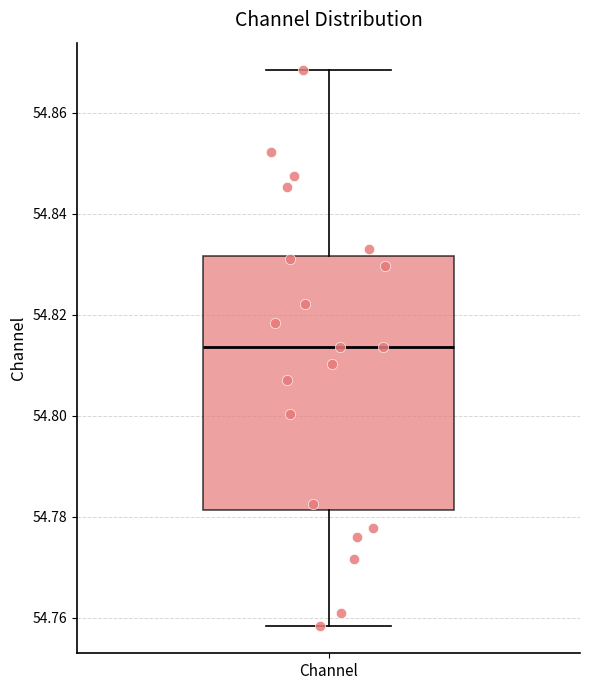

Where does the lower whisker of the box for Channel end on the y-axis? The values are not printed on the chart, so give them approximately, as read against the axis.

54.758